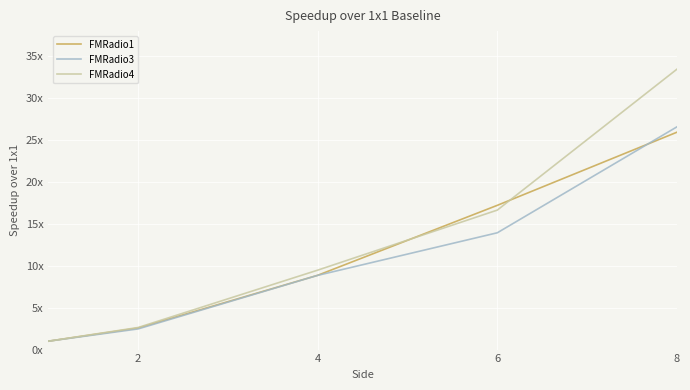

What are all the series names shown in the legend?

FMRadio1, FMRadio3, FMRadio4